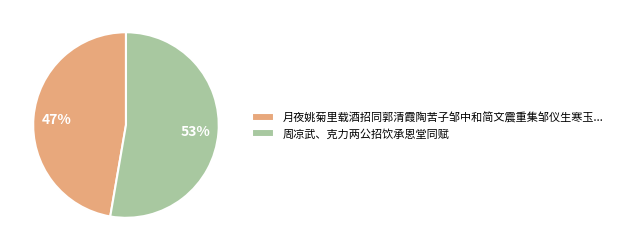

Which category has the biggest portion of the pie?

周凉武、克力两公招饮承恩堂同赋